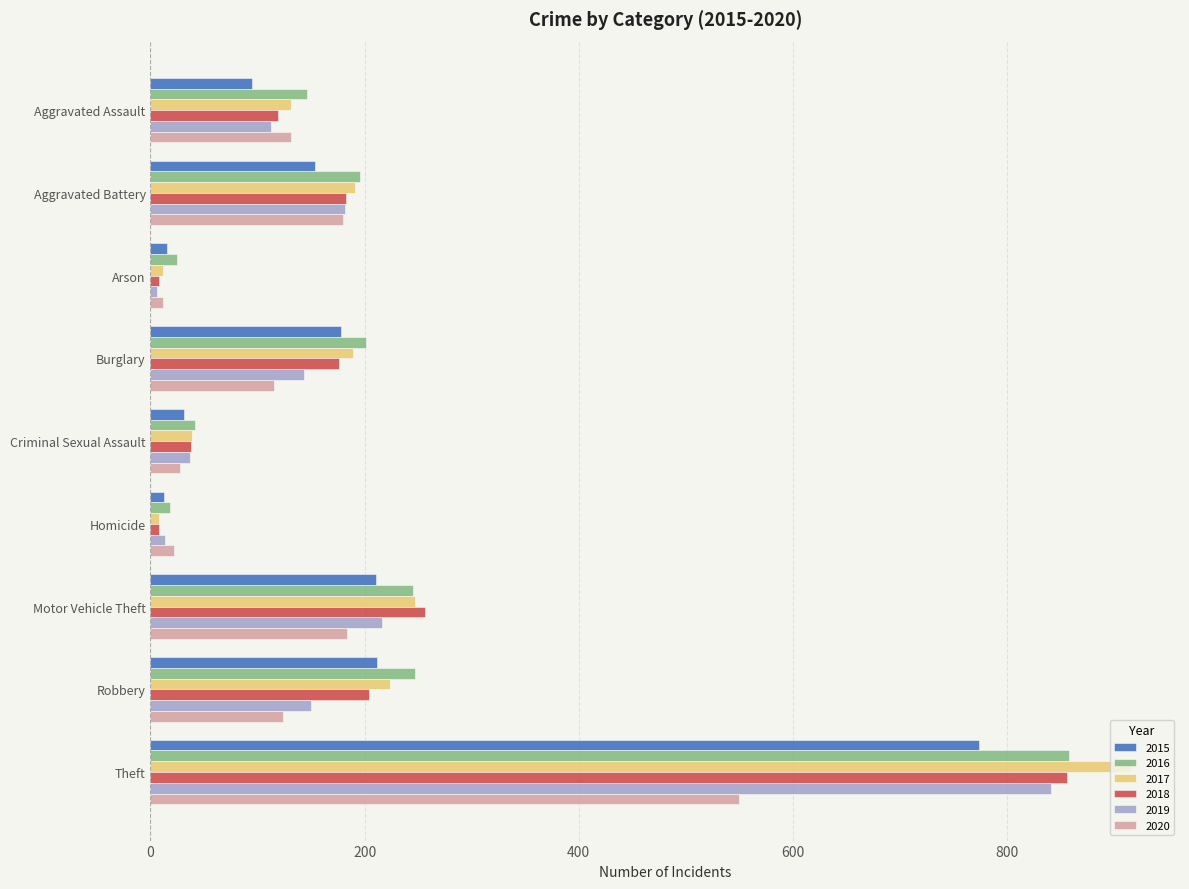

What is the spread (max minus min) of values at Motor Vehicle Theft?

72